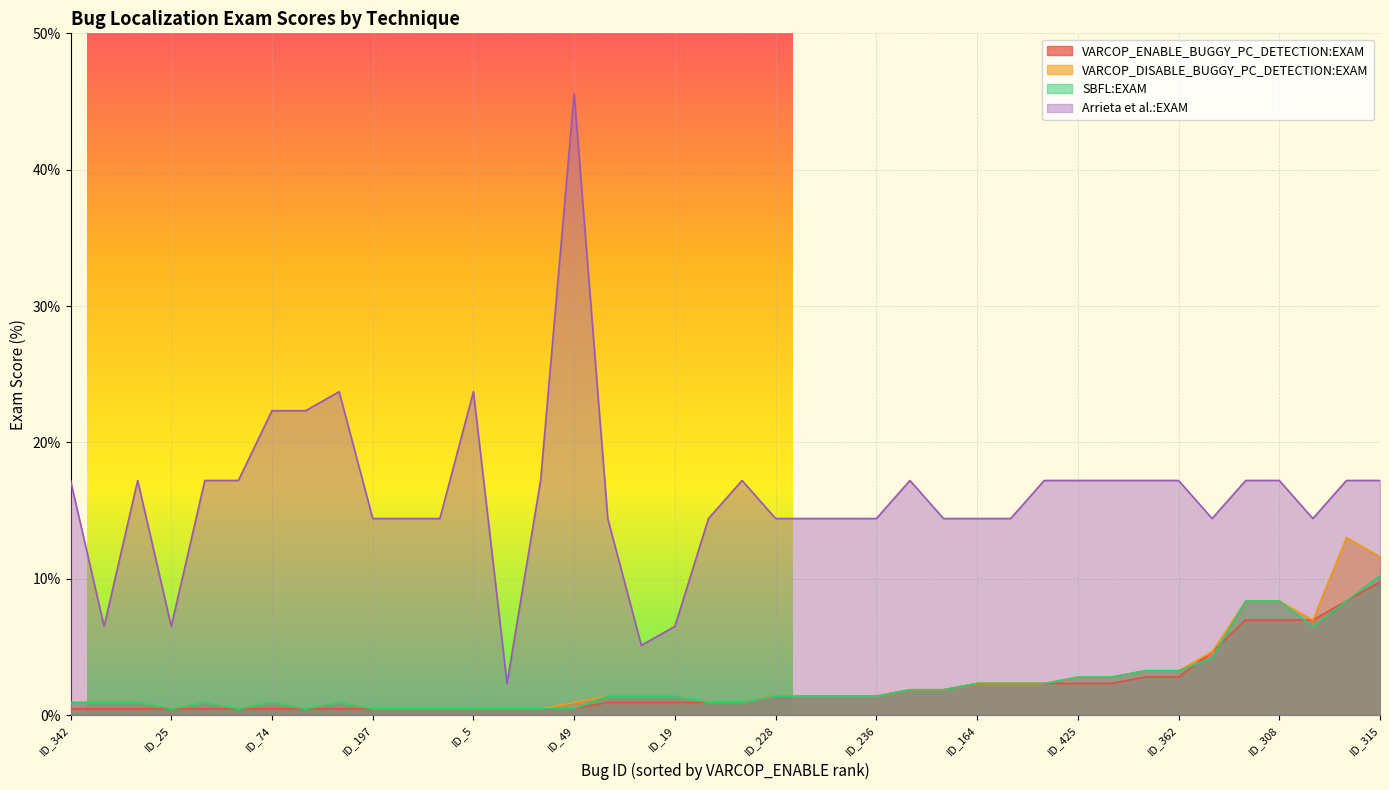

True or false: VARCOP_ENABLE_BUGGY_PC_DETECTION:EXAM has a value of 0.2 at ID_398.

False